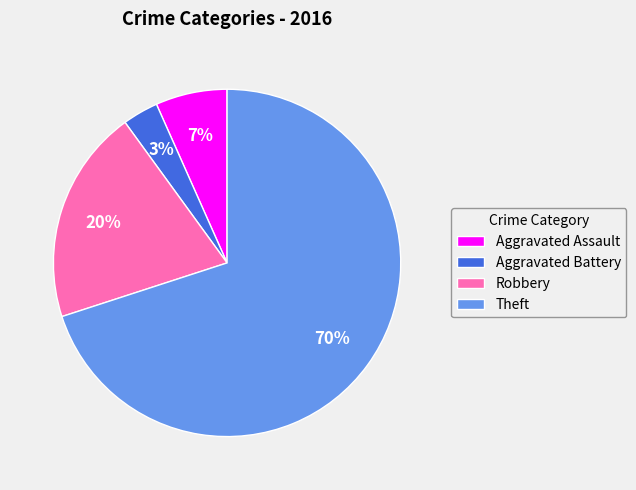

Rank the categories by value from highest to lowest.

Theft, Robbery, Aggravated Assault, Aggravated Battery